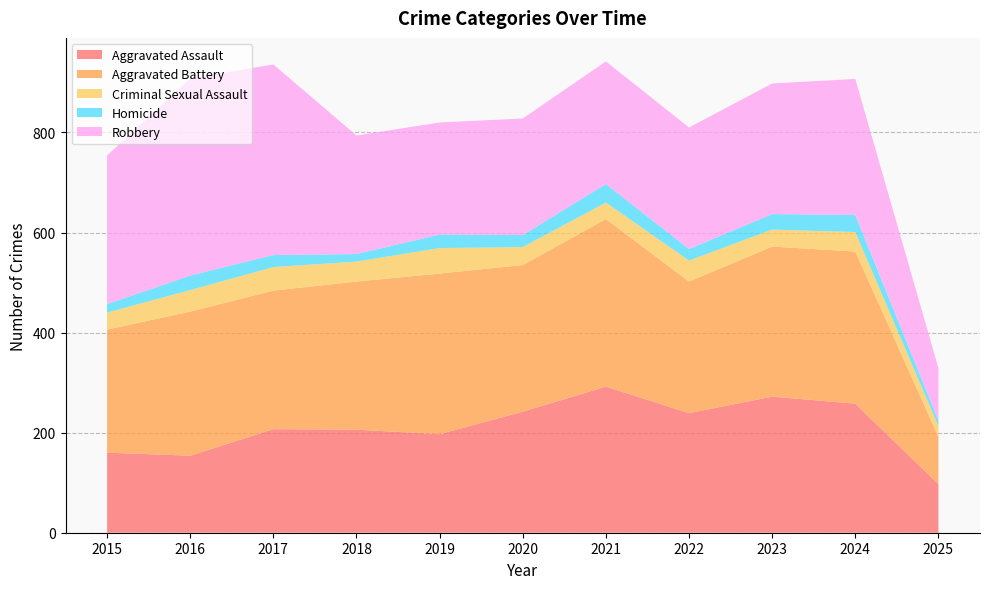

Reading left to right, what are all the values shown in this chart?

Aggravated Assault: 2015=160	2016=154	2017=207	2018=206	2019=197	2020=242	2021=292	2022=239	2023=272	2024=258	2025=97
Aggravated Battery: 2015=246	2016=288	2017=277	2018=296	2019=321	2020=293	2021=335	2022=263	2023=300	2024=304	2025=95
Criminal Sexual Assault: 2015=34	2016=43	2017=47	2018=40	2019=51	2020=36	2021=33	2022=42	2023=34	2024=39	2025=21
Homicide: 2015=17	2016=29	2017=24	2018=15	2019=27	2020=24	2021=37	2022=23	2023=31	2024=34	2025=11
Robbery: 2015=297	2016=394	2017=381	2018=237	2019=224	2020=233	2021=245	2022=243	2023=261	2024=272	2025=105